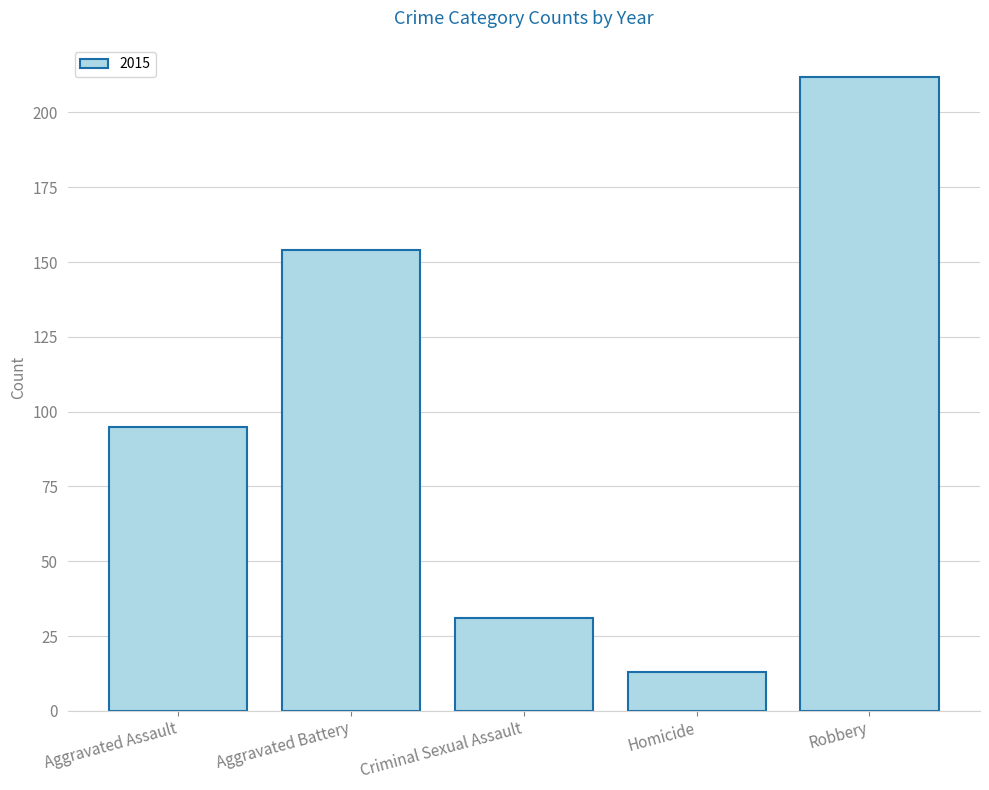

What is the greatest value displayed?

212